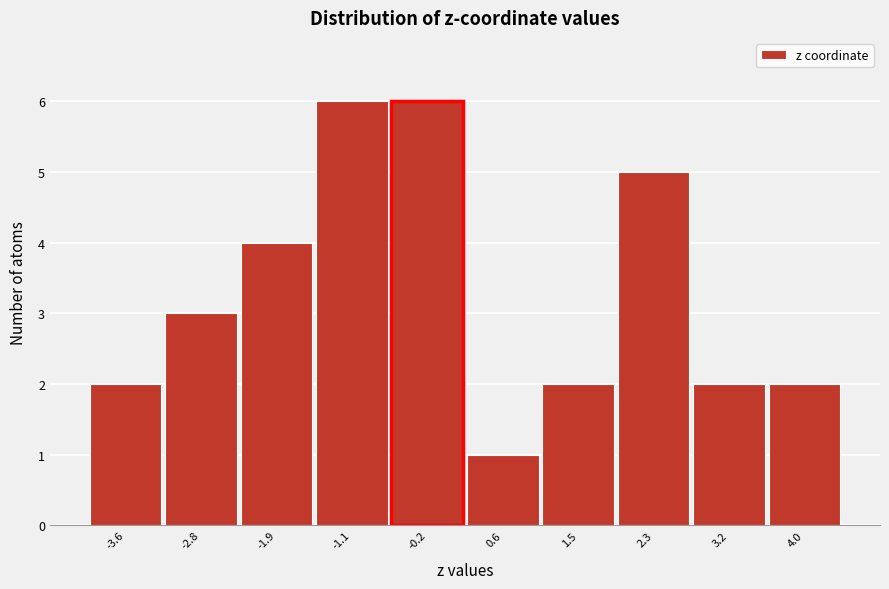

What is the height of the bar covering 2.7 to 3.6 on the x-axis? Neither the bar edges nor the heights are printed on the chart, so give them approximately, as read against the axes.

2